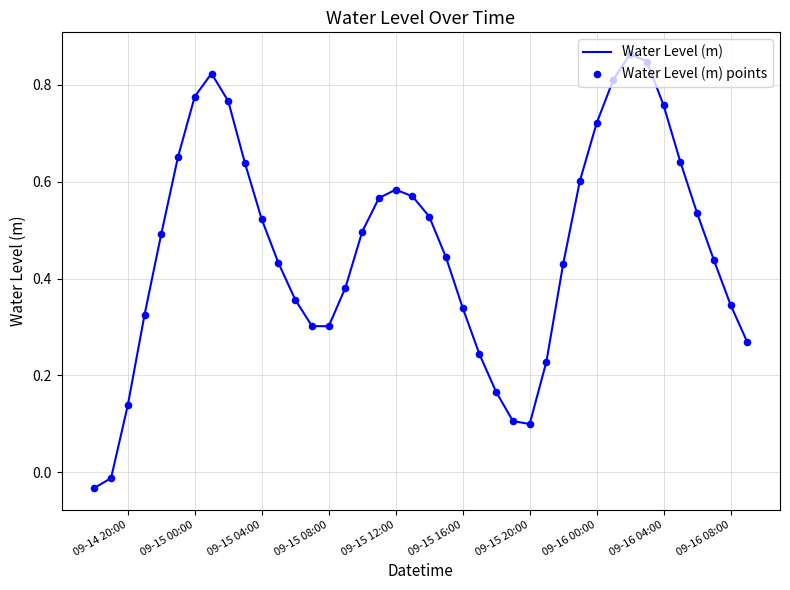

Is this an area chart (filled region under the line)?

No